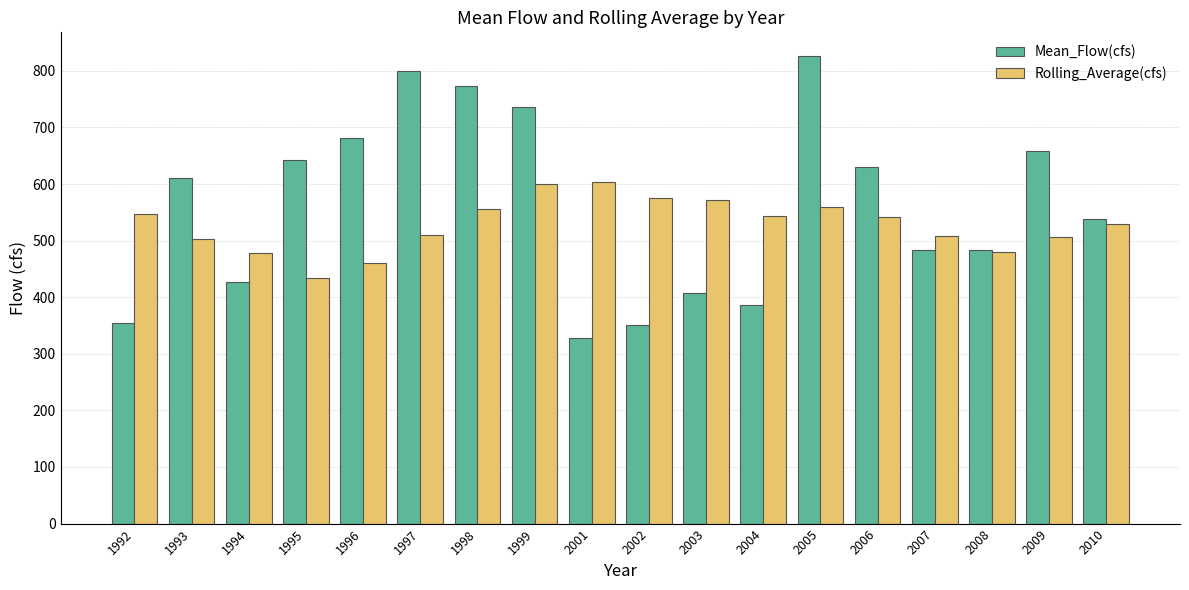

How many data points does each series have?

18